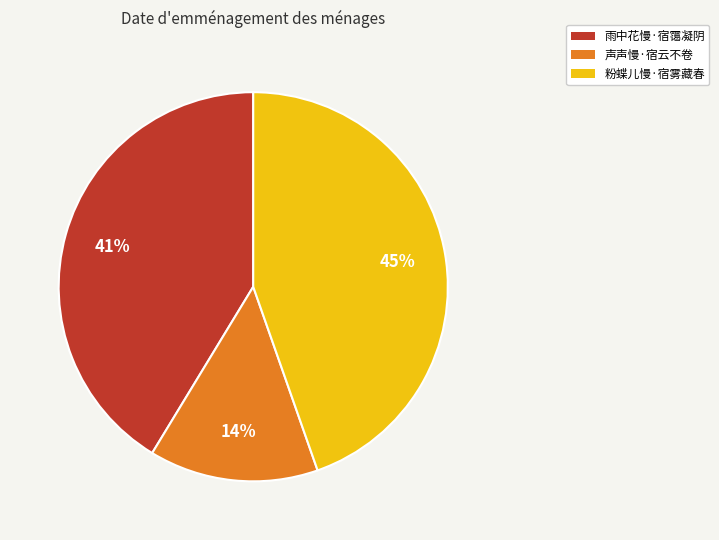

What is the smallest slice in the pie chart?

声声慢·宿云不卷